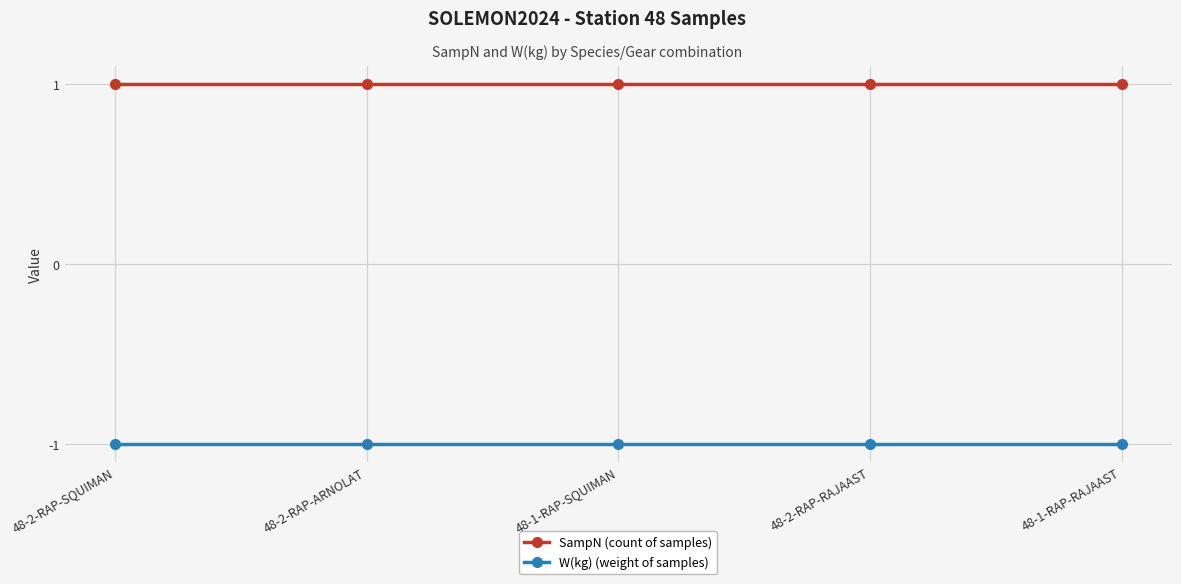

What is the approximate value of W(kg) (weight of samples) at 48-1-RAP-SQUIMAN?

-1